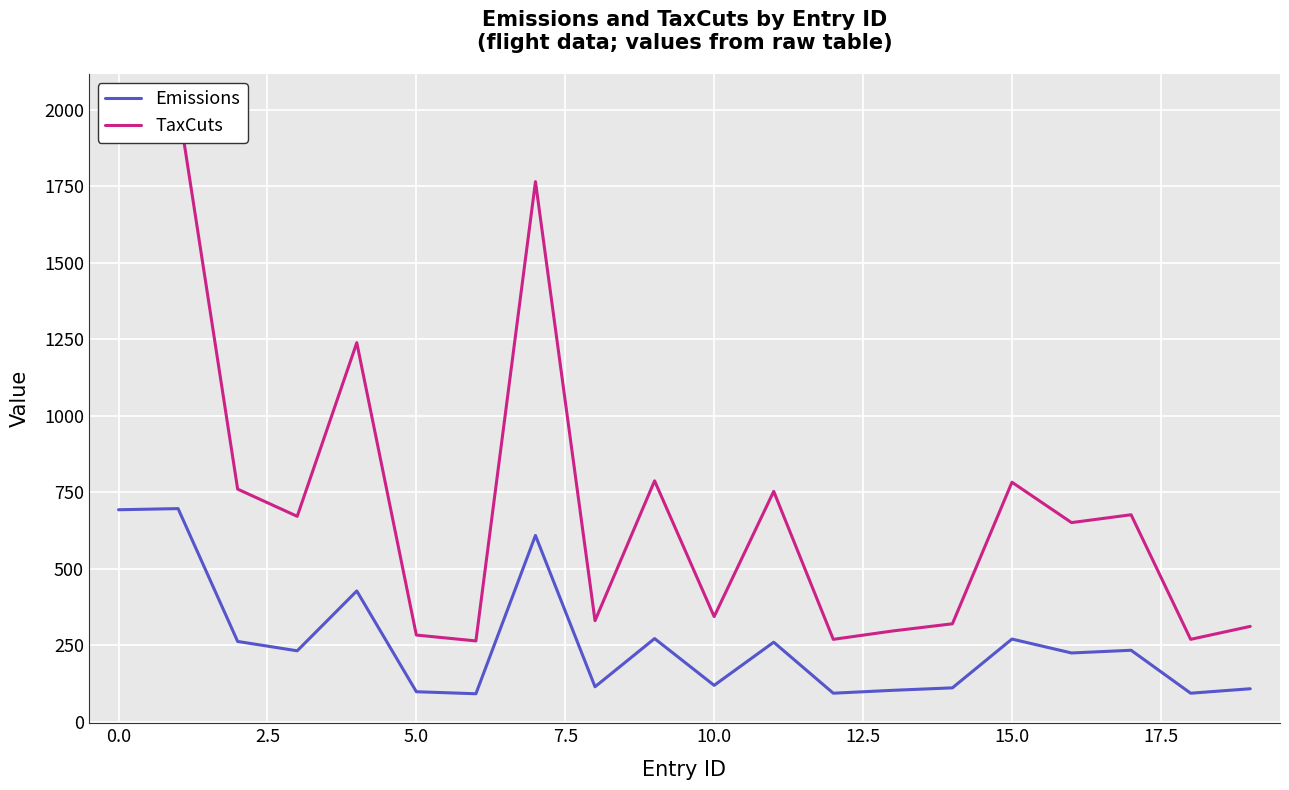

What is the difference between the TaxCuts values at 10 and 16?

307.2